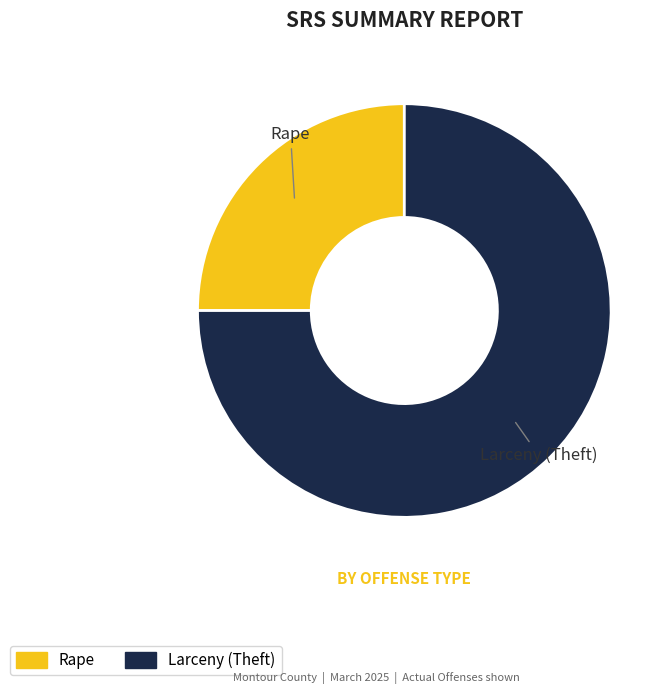

Count the number of slices in the pie.

2